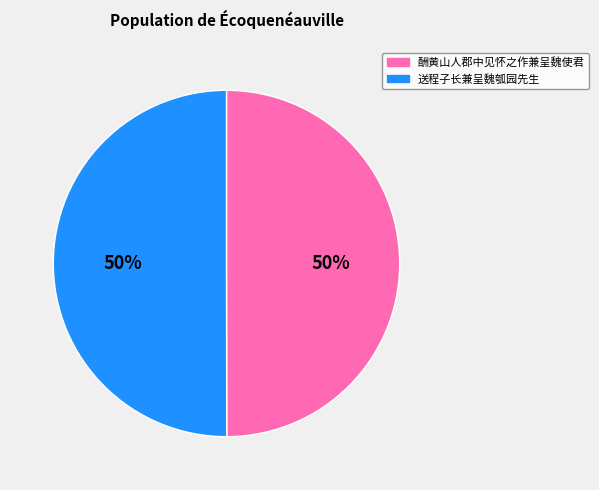

What is the ratio of the value at 送程子长兼呈魏瓠园先生 to the value at 酬黄山人郡中见怀之作兼呈魏使君?

1.0